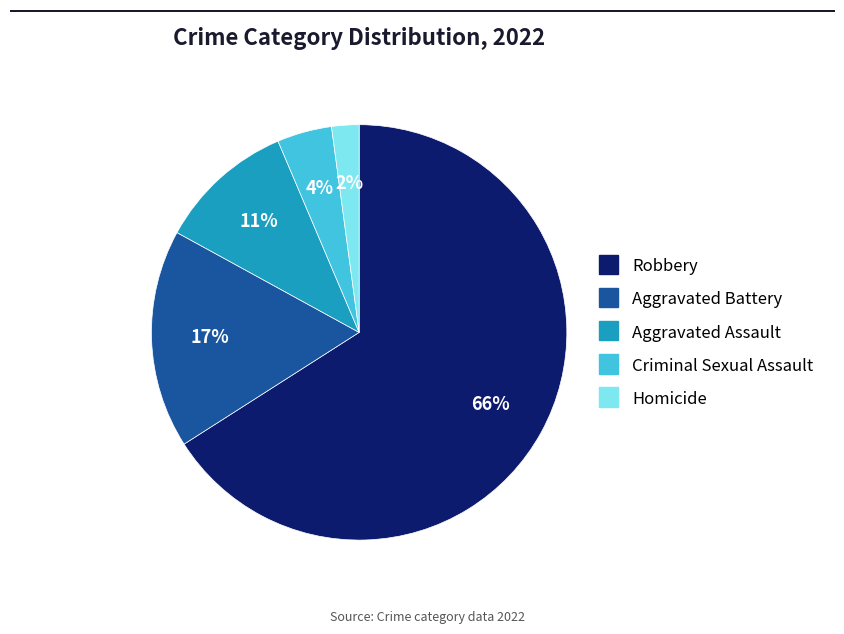

To the nearest percent, what is the difference between the Aggravated Battery and Homicide slice percentages?

15%